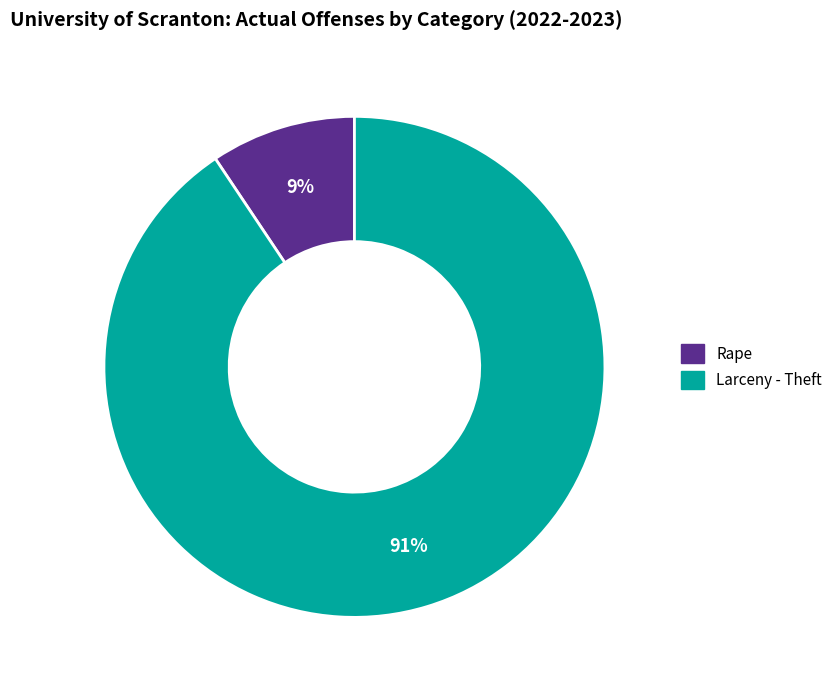

To the nearest percent, what is the average slice percentage?

50%